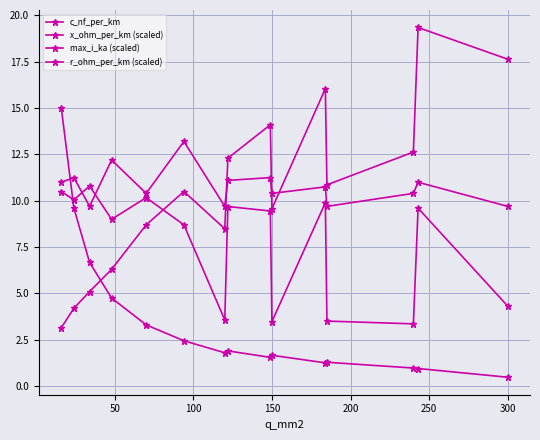

True or false: r_ohm_per_km (scaled) has more than 1 points higher than both neighbors.

True